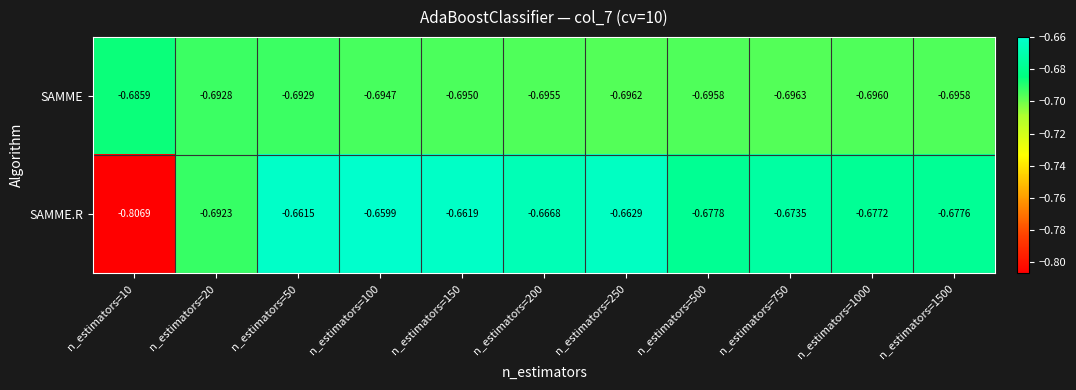

List the series in order of their peak value, highest first.

SAMME.R, SAMME